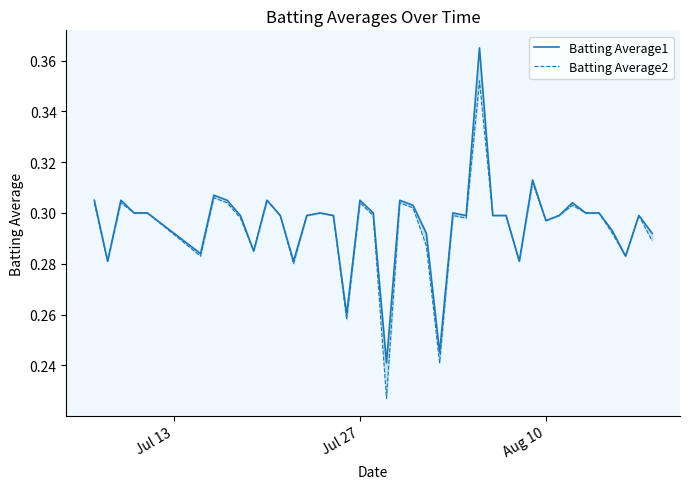

What is the average value of the Batting Average2 series?

0.3